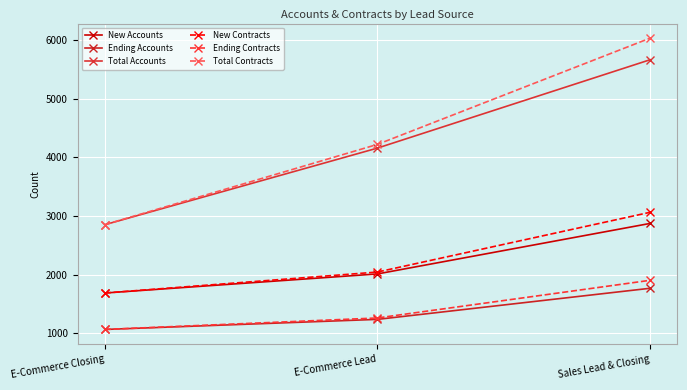

True or false: New Contracts has a value of 813 at Sales Lead & Closing.

False